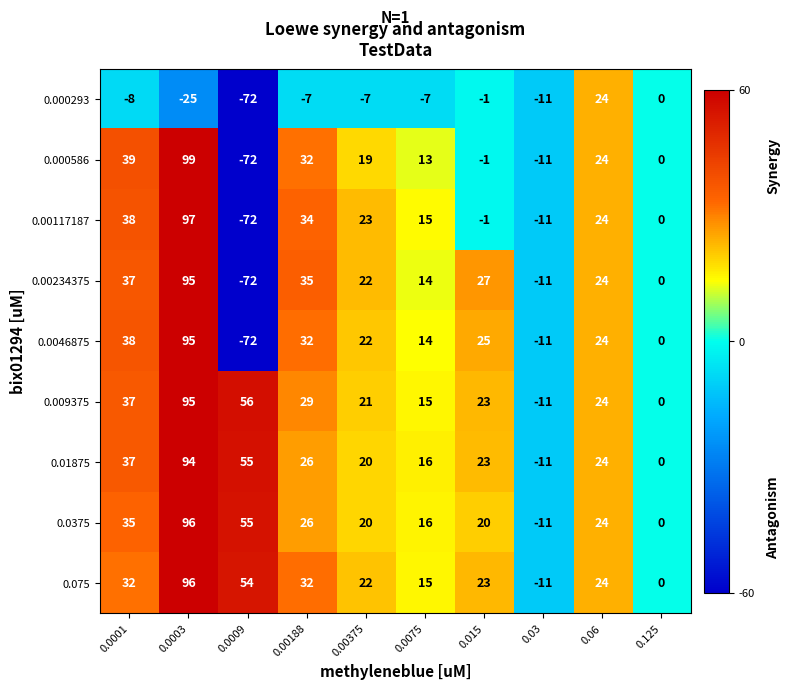

What is the difference between the highest and lowest values at 0.015?

28